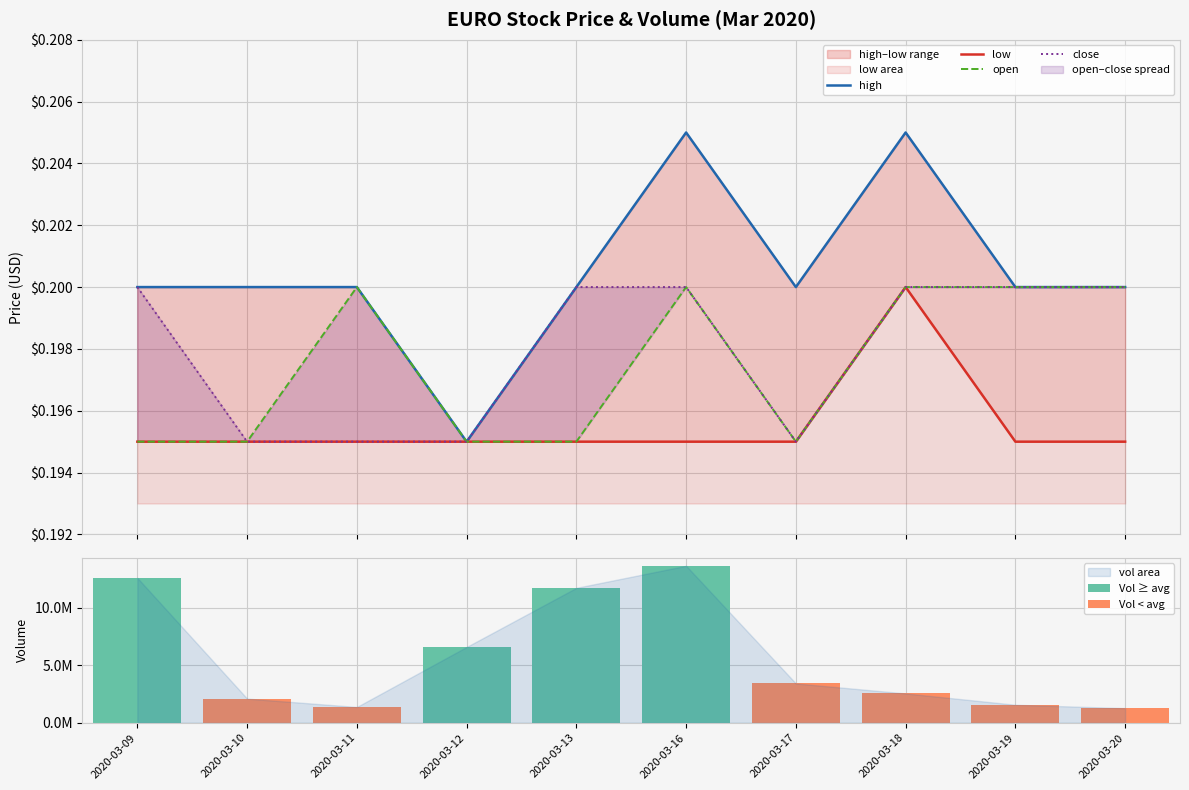

Which label corresponds to the largest value in the chart?

2020-03-16